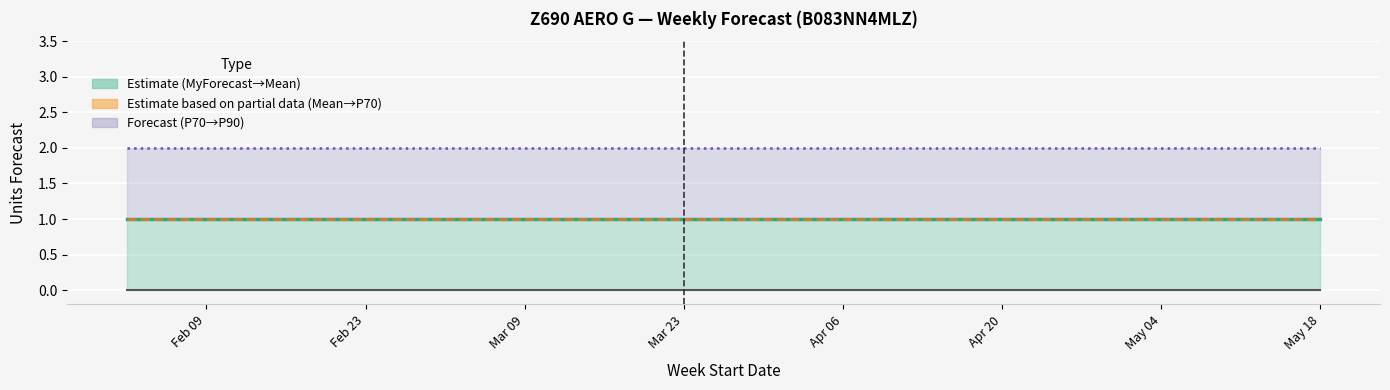

True or false: MyForecast and Amazon P70 Forecast intersect in this chart.

False